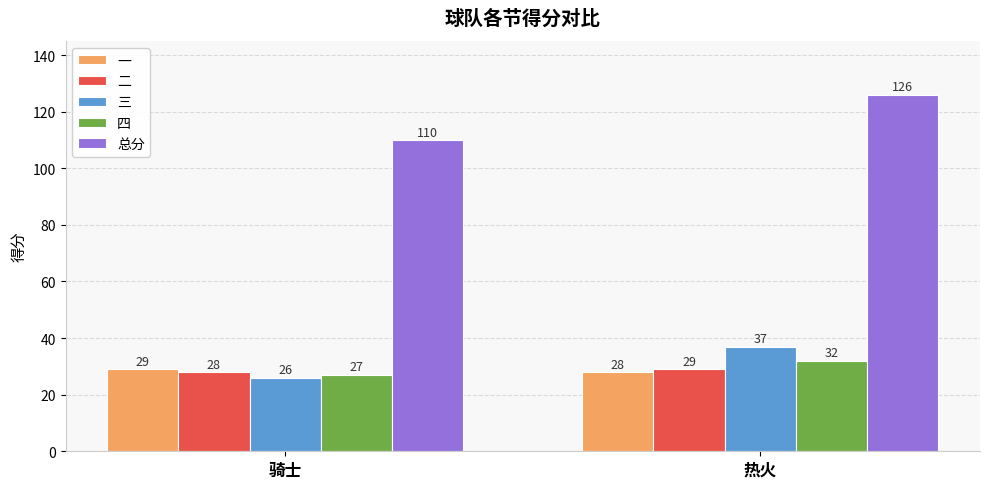

How many 三 values are between 26 and 37?

2